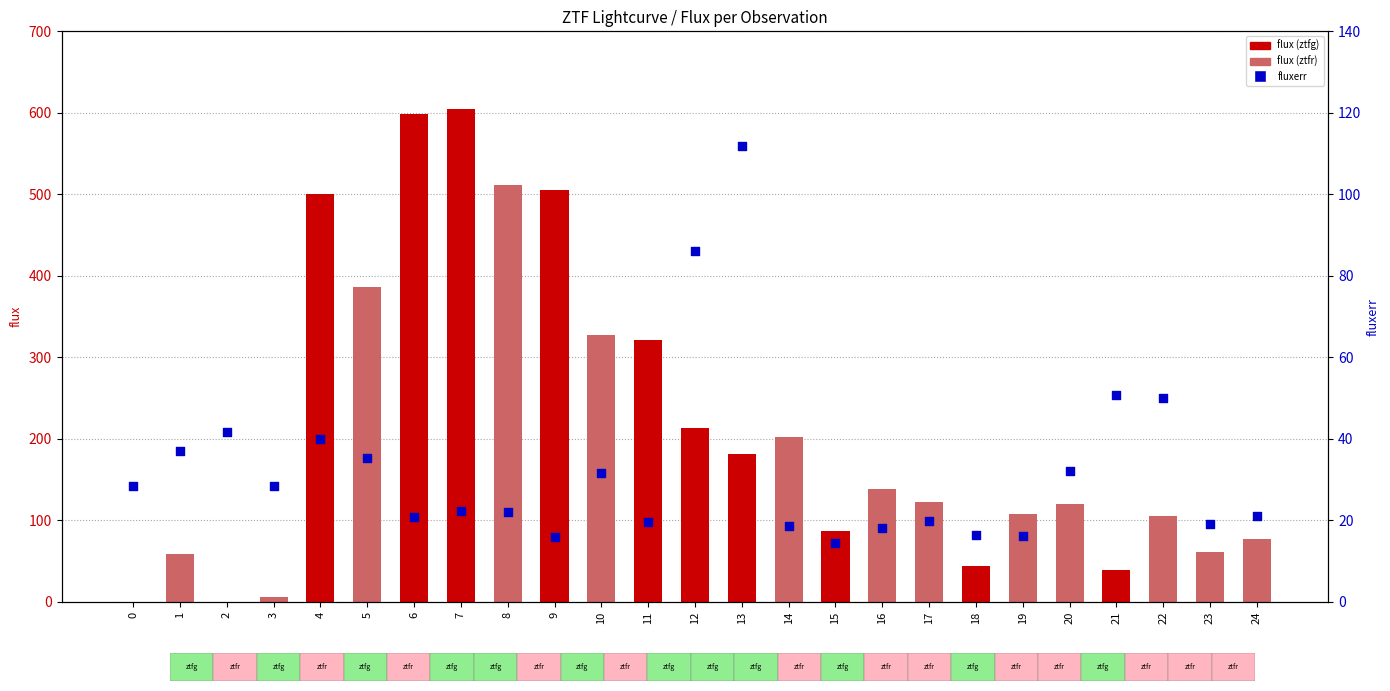

What is the total value across all series at 14?

221.1